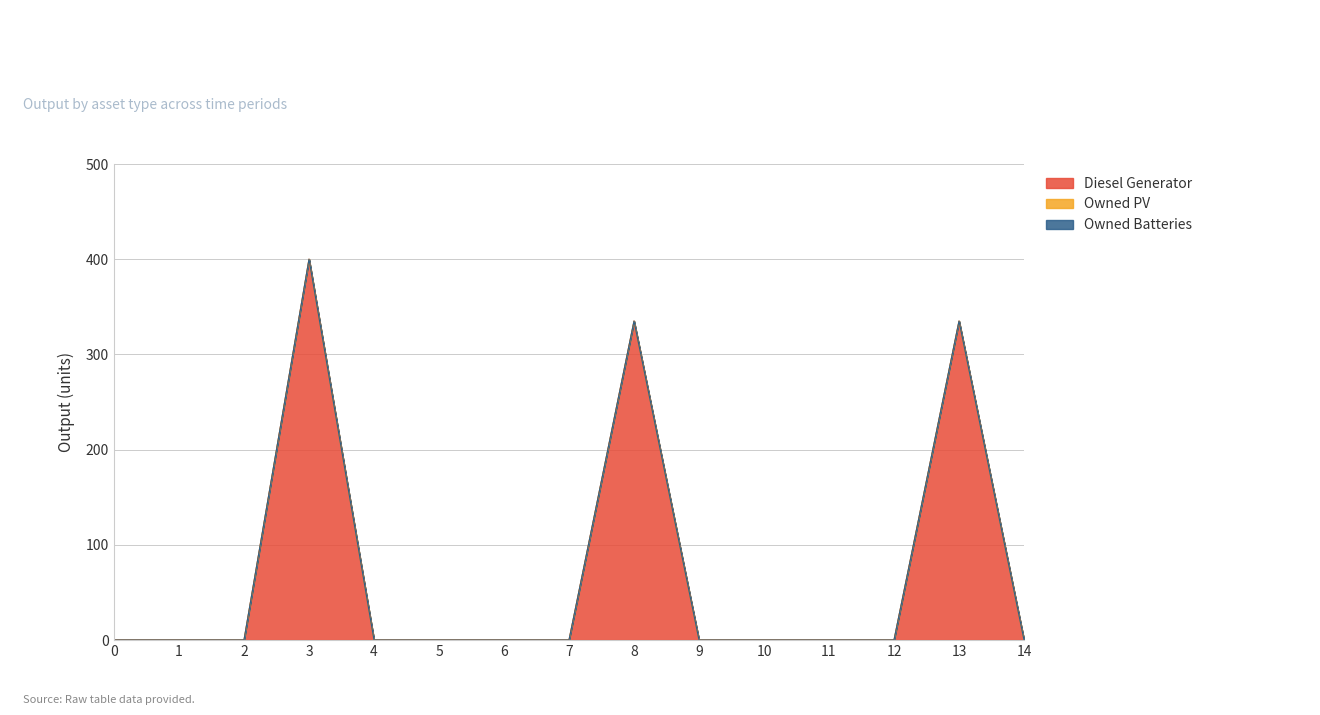

Which category has the highest value in the Diesel Generator series?

3